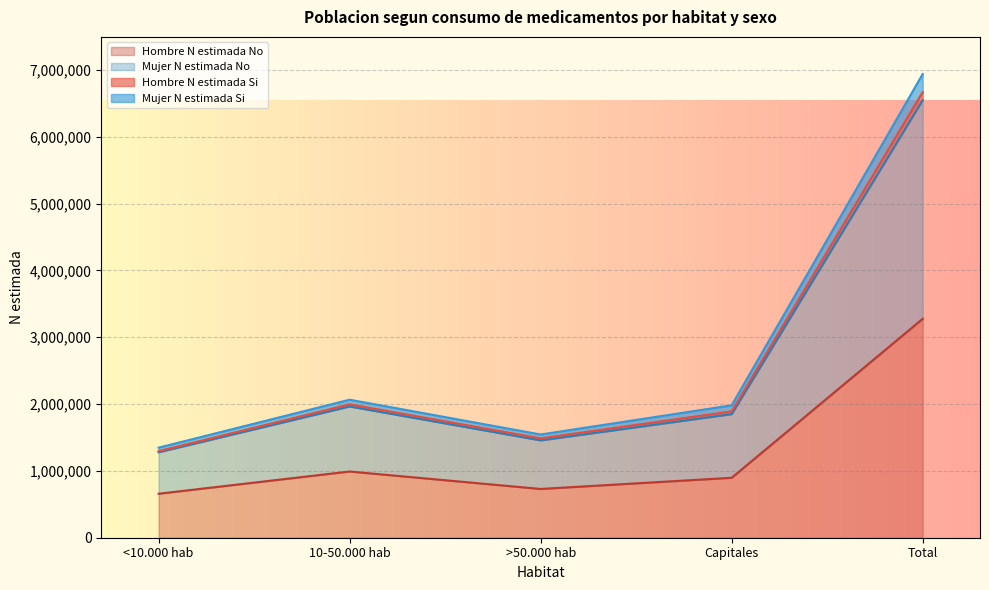

How many data points in Hombre N estimada Si are above 1981346?

2